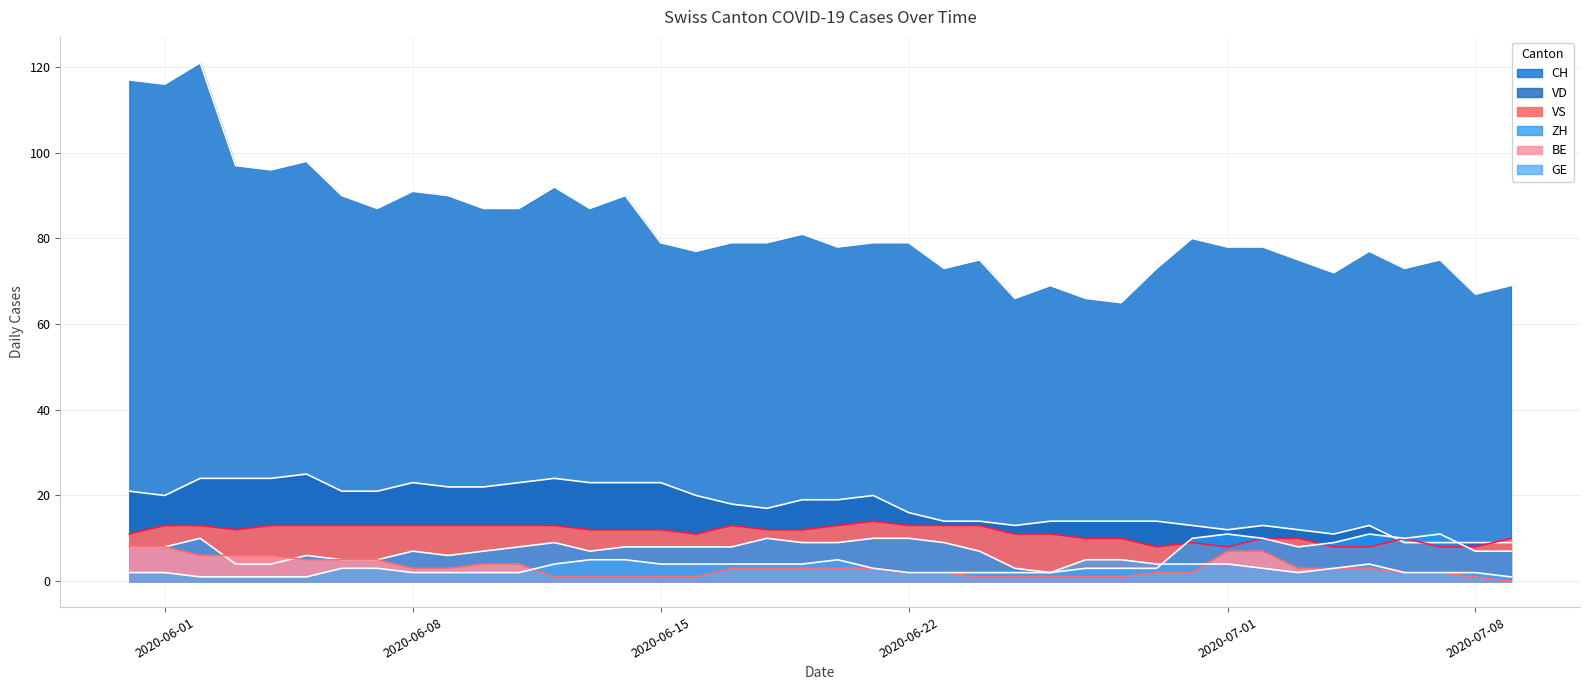

Reading right to left, extract all data points from this chart.

CH: 69	67	75	73	77	72	75	78	78	80	73	65	66	69	66	75	73	79	79	78	81	79	79	77	79	90	87	92	87	87	90	91	87	90	98	96	97	121	116	117
ZH: 7	7	11	10	11	9	8	10	11	10	3	3	3	2	3	7	9	10	10	9	9	10	8	8	8	8	7	9	8	7	6	7	5	5	6	4	4	10	8	8
VD: 9	9	9	9	13	11	12	13	12	13	14	14	14	14	13	14	14	16	20	19	19	17	18	20	23	23	23	24	23	22	22	23	21	21	25	24	24	24	20	21
GE: 1	2	2	2	4	3	2	3	4	4	4	5	5	2	2	2	2	2	3	5	4	4	4	4	4	5	5	4	2	2	2	2	3	3	1	1	1	1	2	2
VS: 10	8	8	10	8	8	10	10	8	9	8	10	10	11	11	13	13	13	14	13	12	12	13	11	12	12	12	13	13	13	13	13	13	13	13	13	12	13	13	11
BE: 0	1	2	2	3	3	3	7	7	2	2	1	1	1	1	1	2	2	3	3	3	3	3	1	1	1	1	1	4	4	3	3	5	5	5	6	6	6	8	8